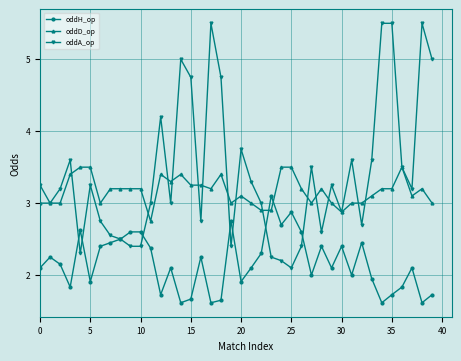

Which series has the largest range (max minus min)?

oddA_op